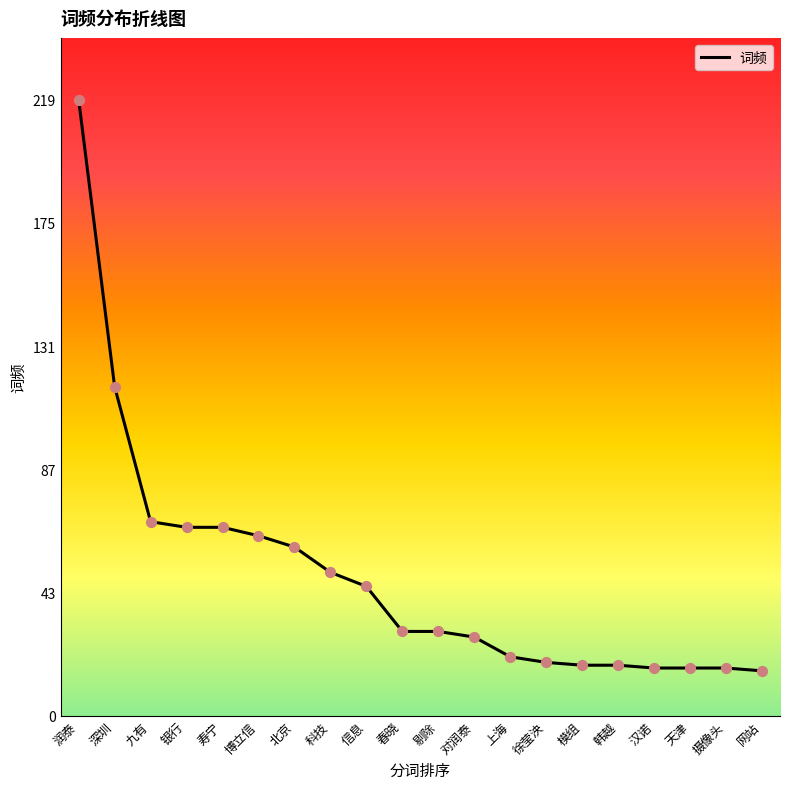

Approximately how many times larger is the value at 上海 compared to 徐莹泱?

1.1